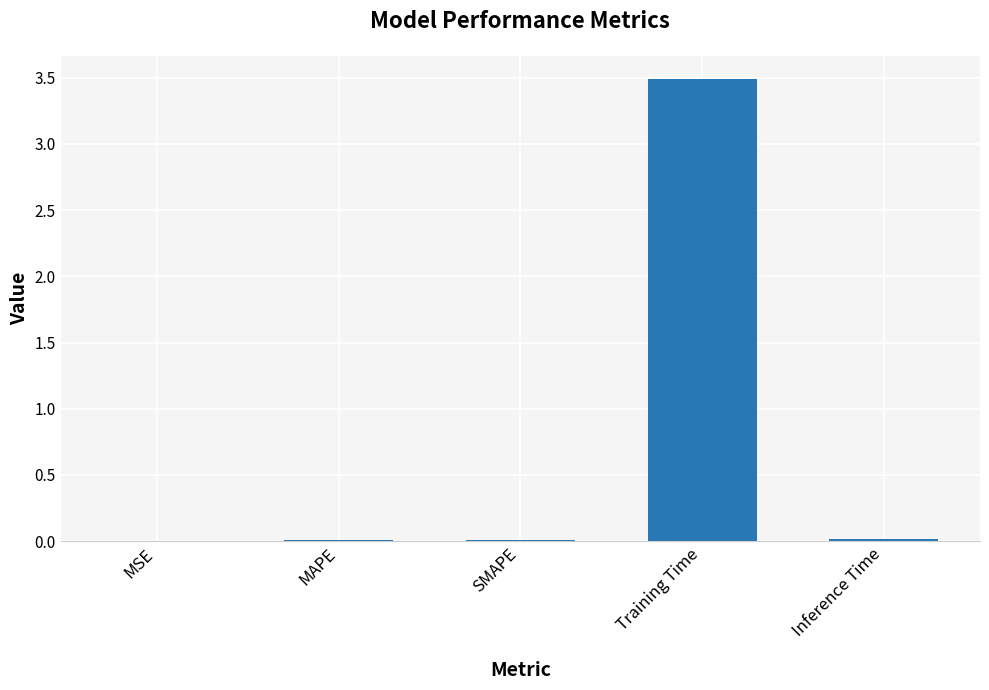

What is the greatest value displayed?

3.5